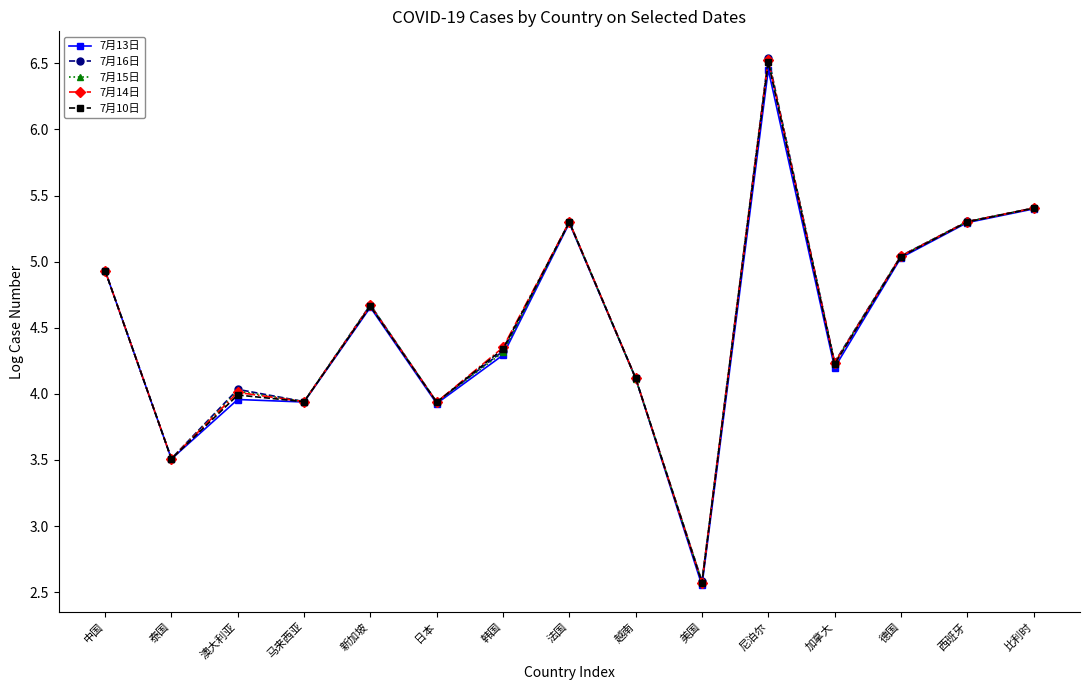

What position from the right is 马来西亚?

12